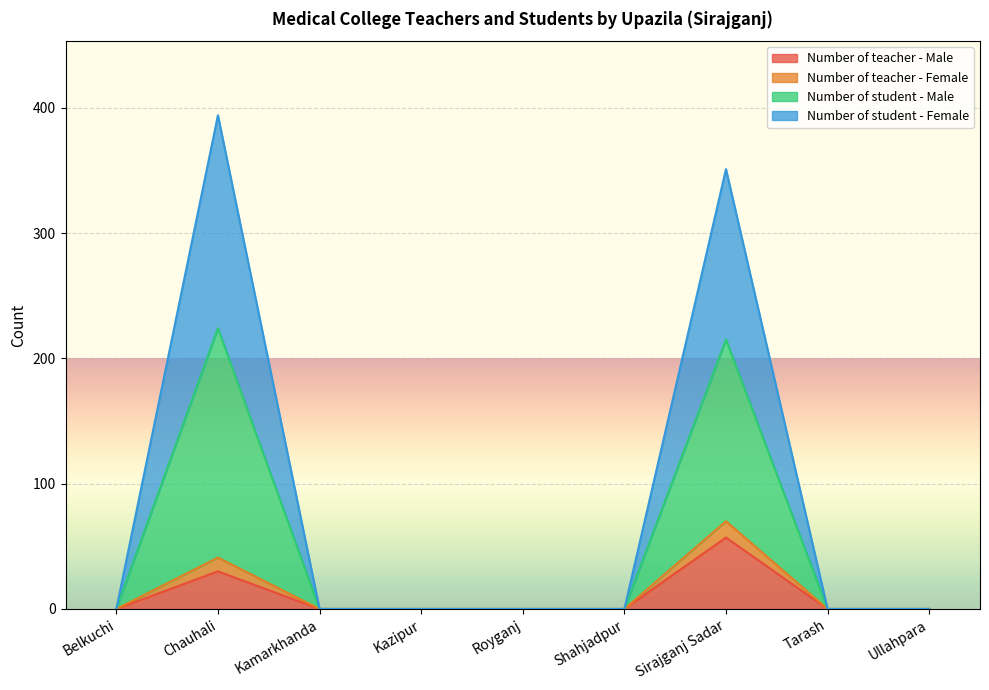

The value of Number of teacher - Male at Kamarkhanda is -35. True or false?

False